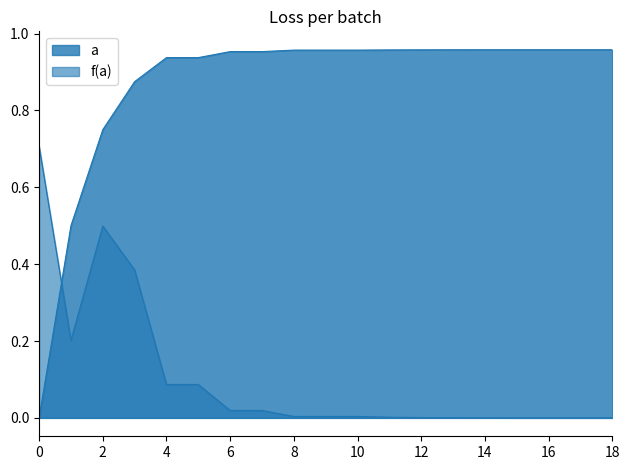

How many interior local valleys does the f(a) series have?

1